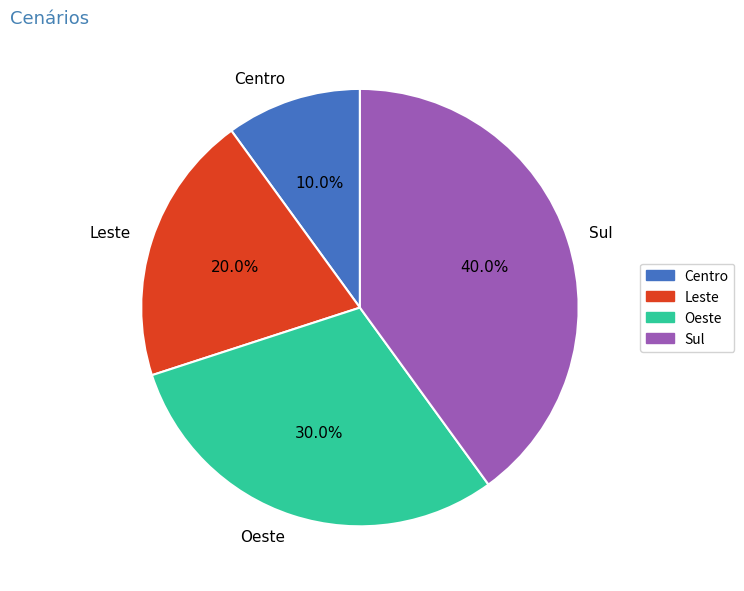

Which slice is the largest?

Sul